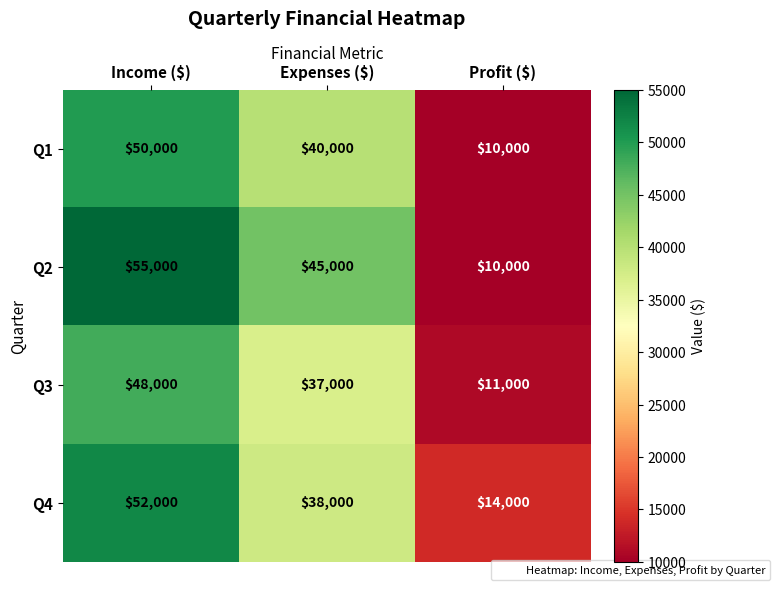

What is the sum of all Q4 values?

104000